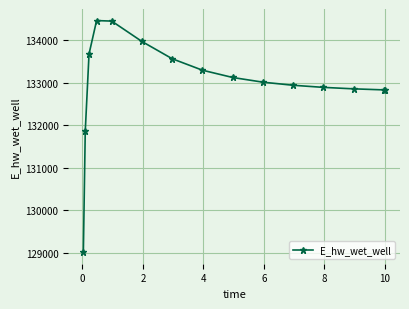

How many data points does each series have?

15